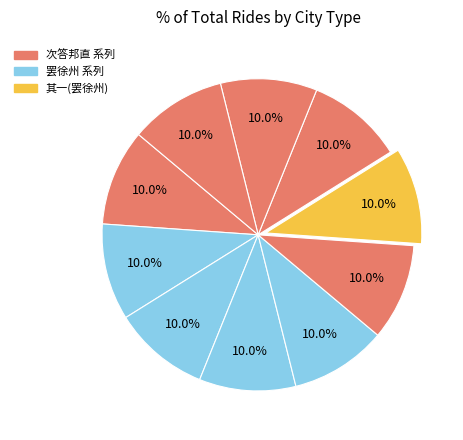

How many segments does this pie chart have?

10